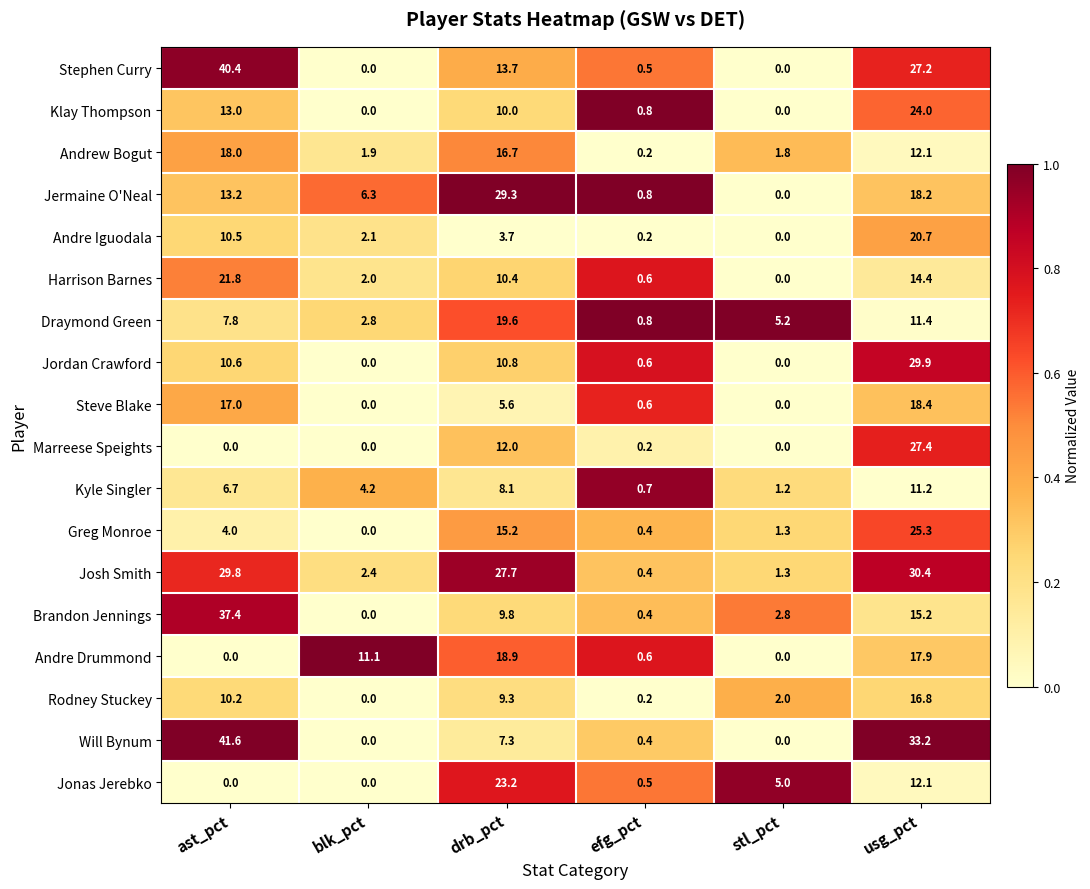

How many distinct data groups are displayed?

18